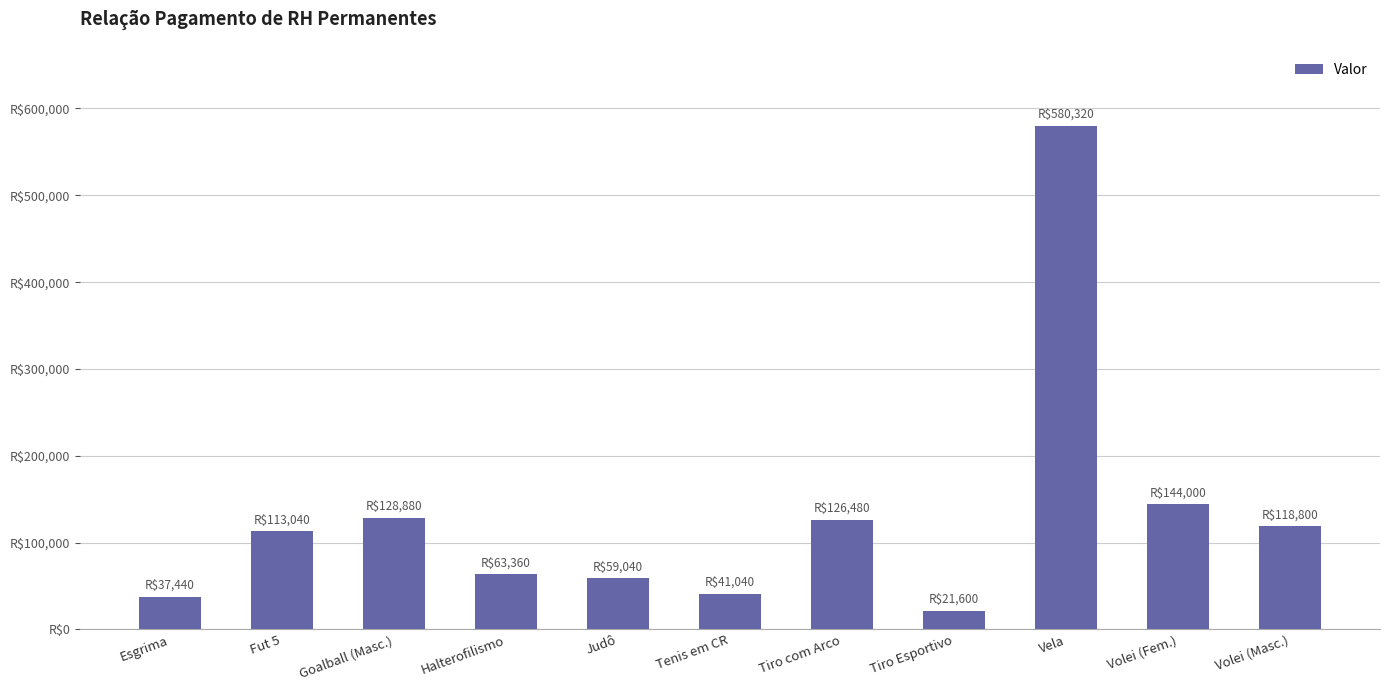

Are the bars horizontal?

No